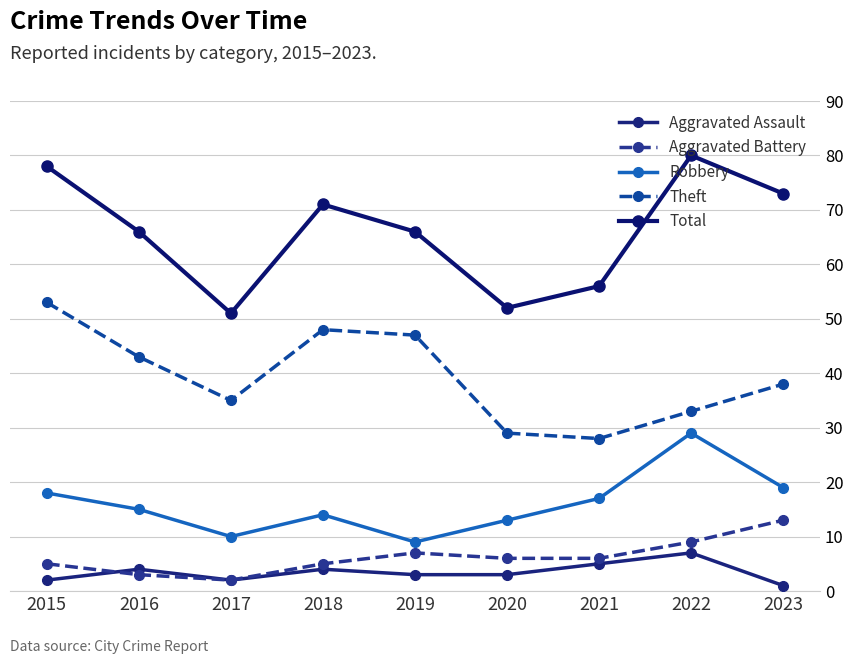

Where is the first local maximum for Aggravated Assault?

2016